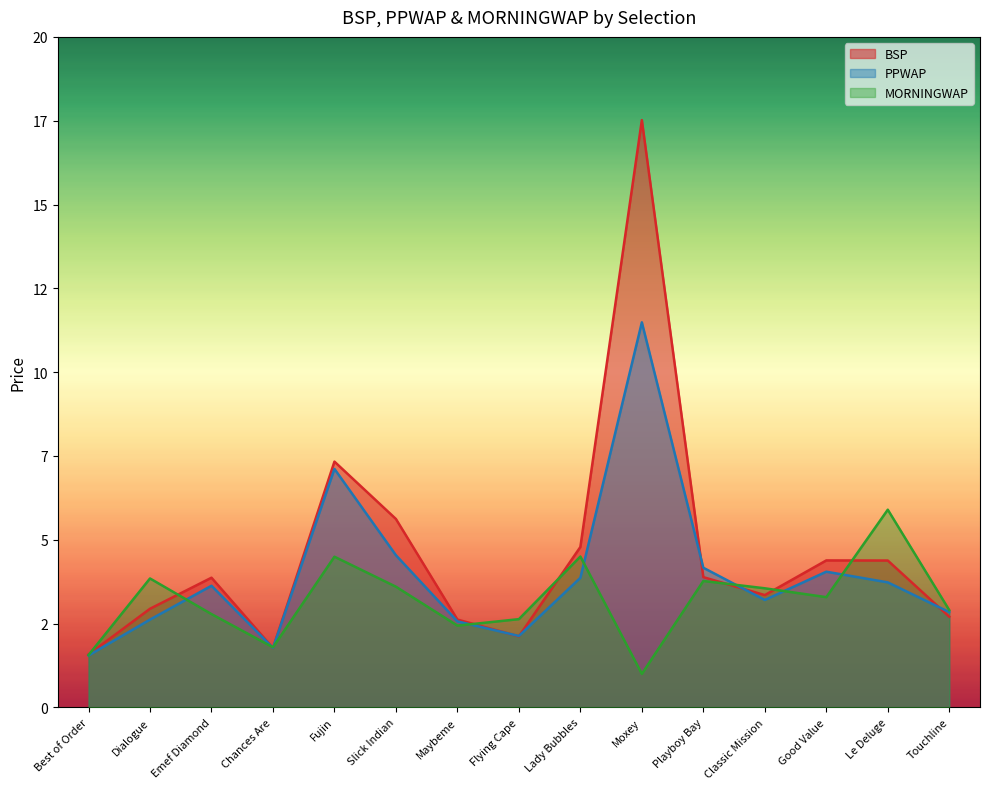

How many data points does each series have?

15